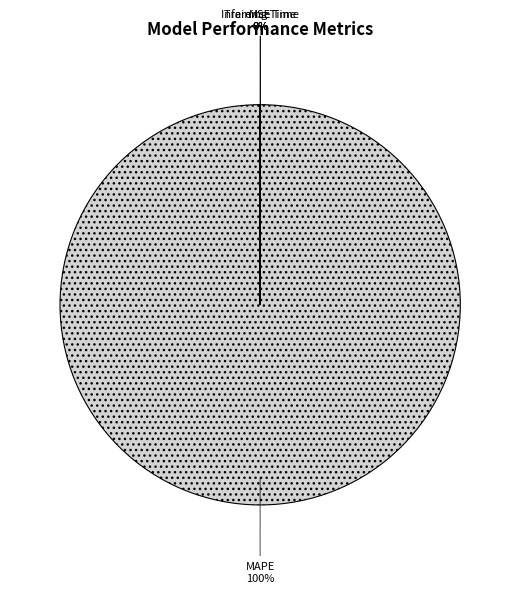

Which category accounts for the majority?

MAPE